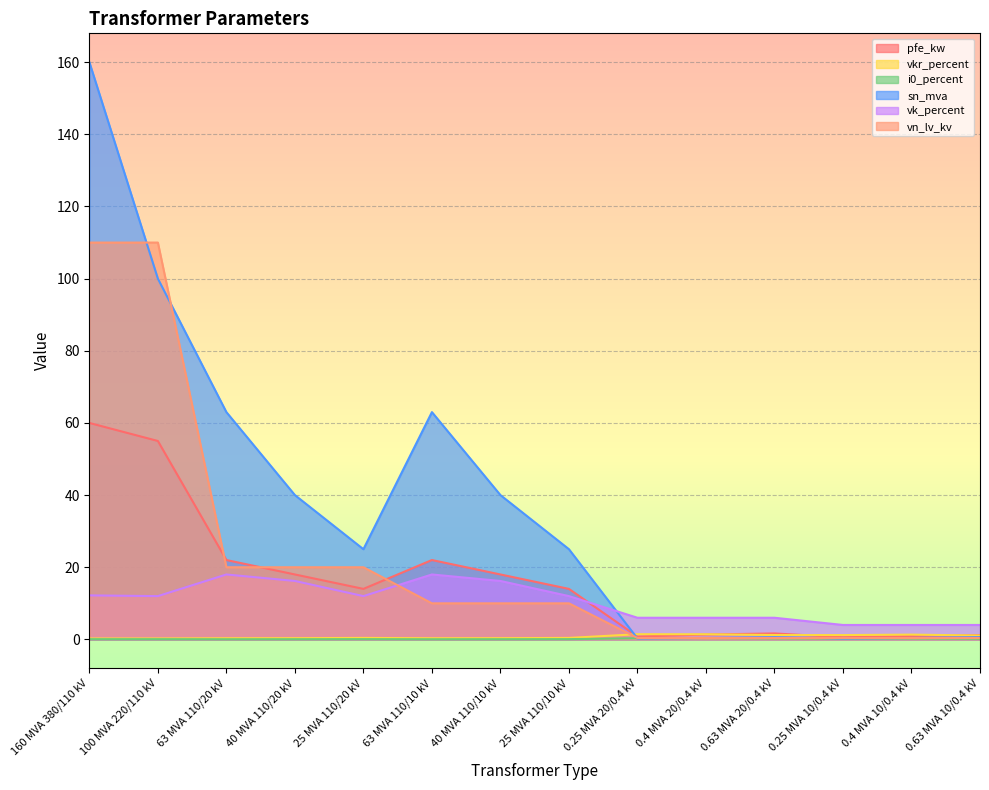

What is the average value of the pfe_kw series?

16.4